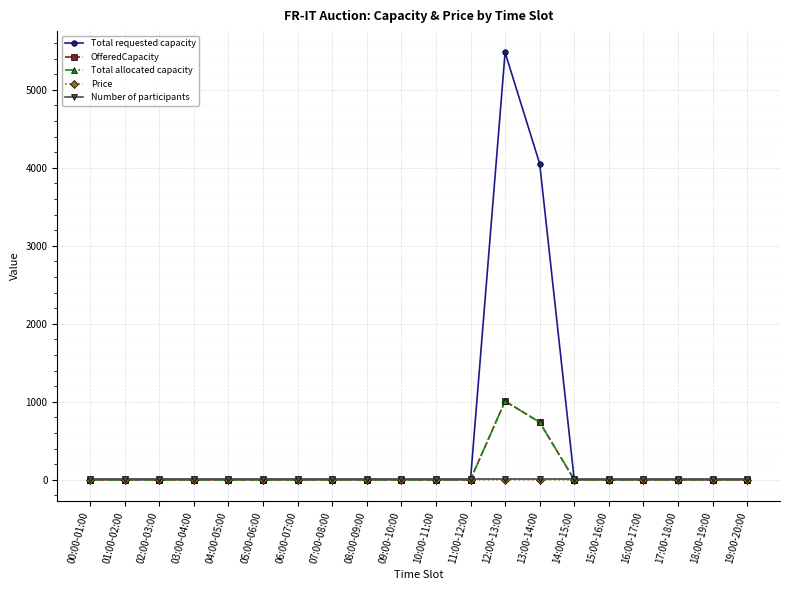

True or false: Number of participants and Total allocated capacity intersect in this chart.

True